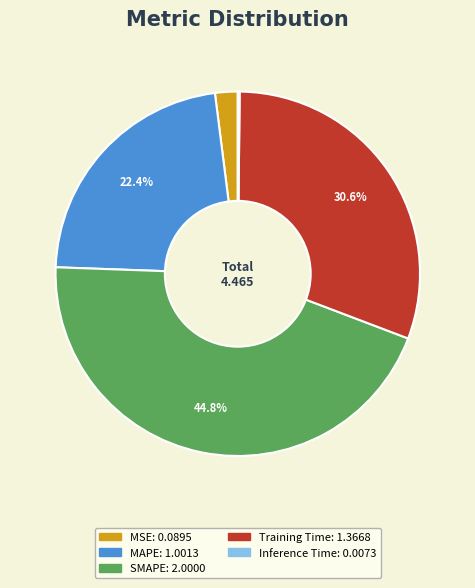

What is the total percentage of SMAPE and MAPE?

67.2%